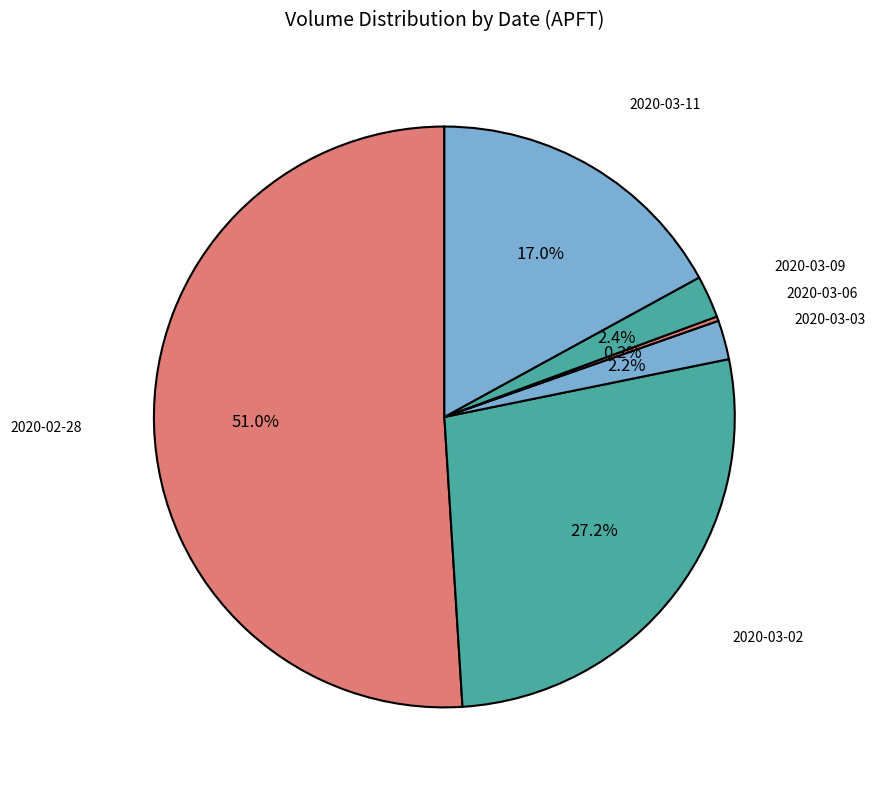

What percentage do 2020-03-02 and 2020-02-28 together represent?

78.2%